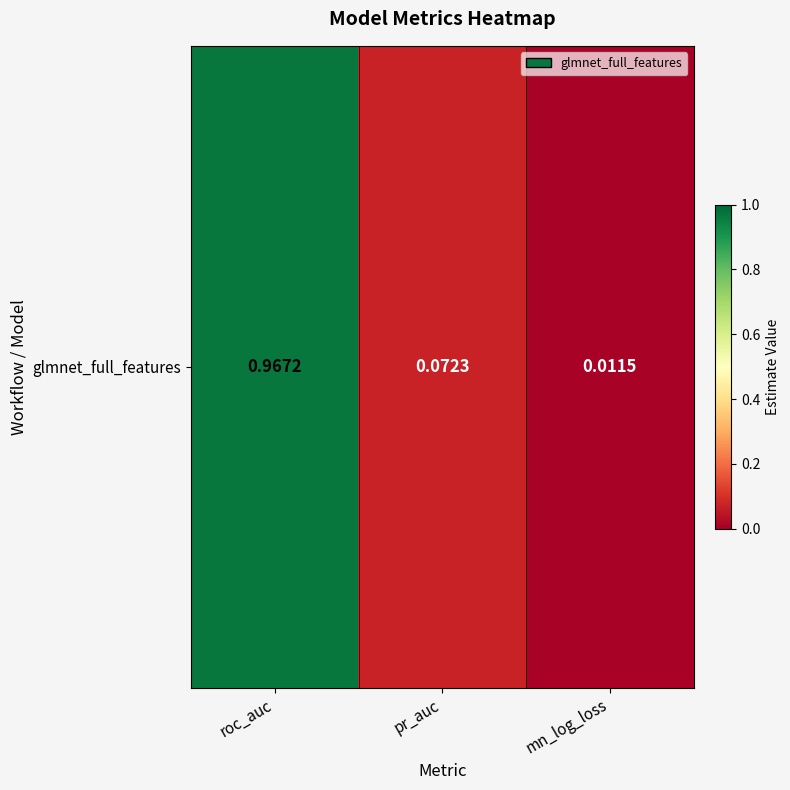

Reading left to right, extract all data points from this chart.

1.0	0.1	0.0